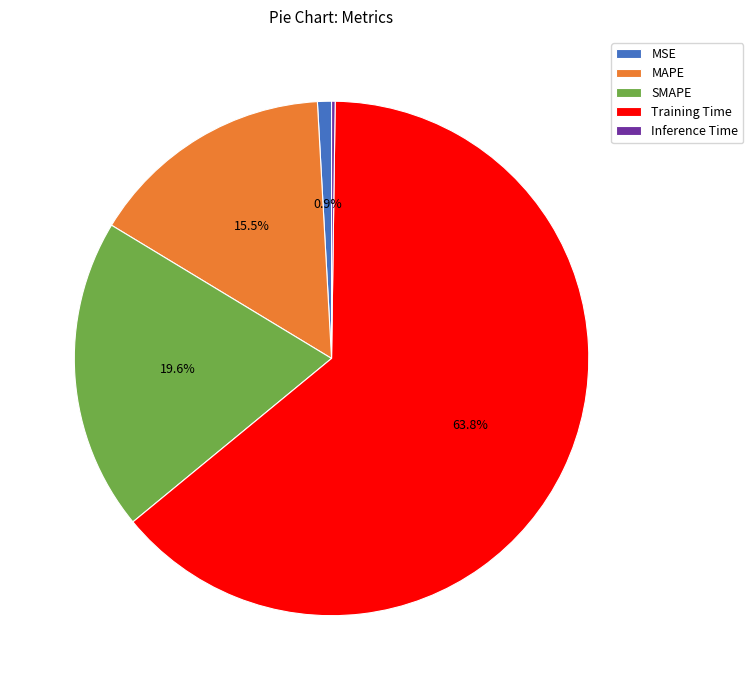

Between MSE and Training Time, which is larger?

Training Time